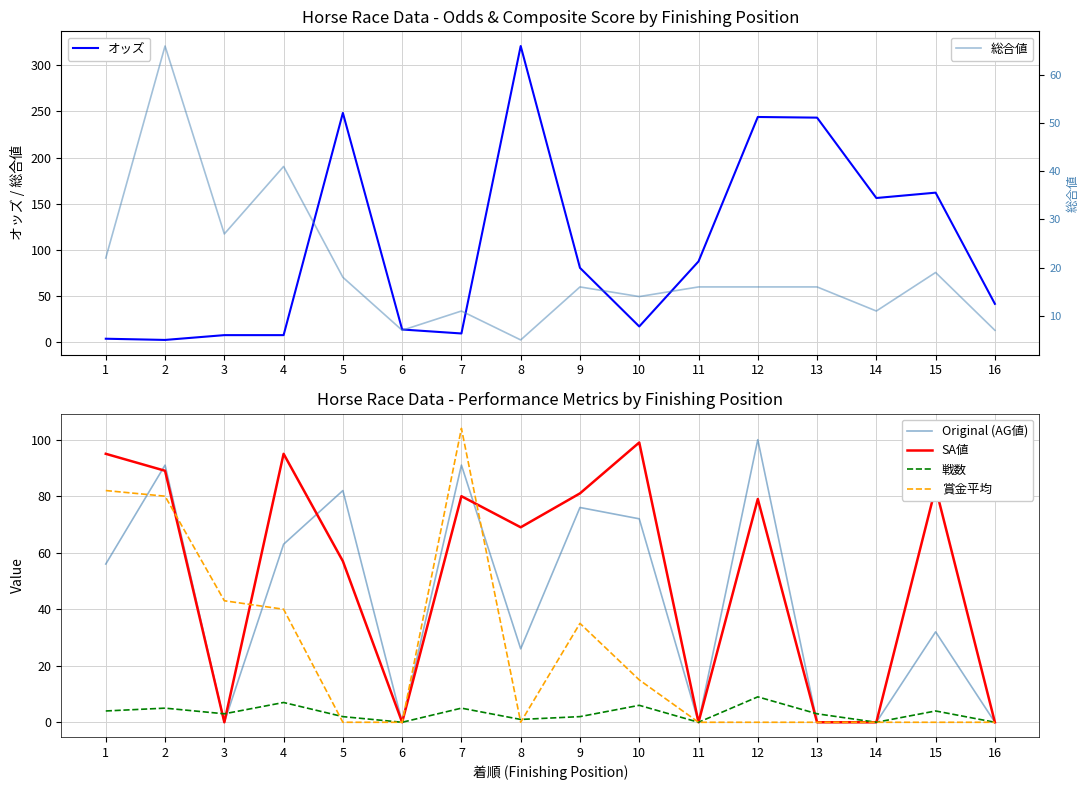

At which label does 戦数 reach its minimum?

6